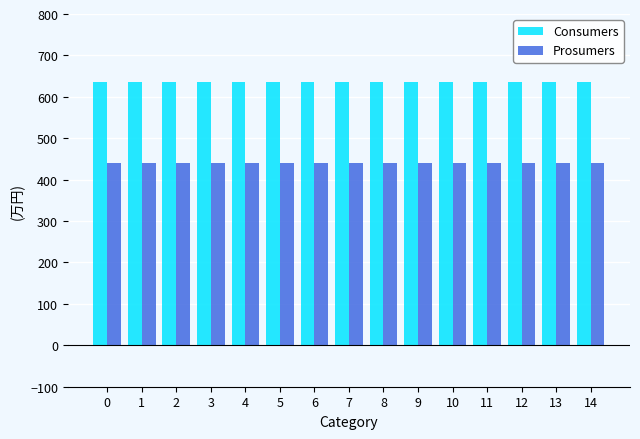

What is the value of the Consumers bar at the 4th from the left?

635